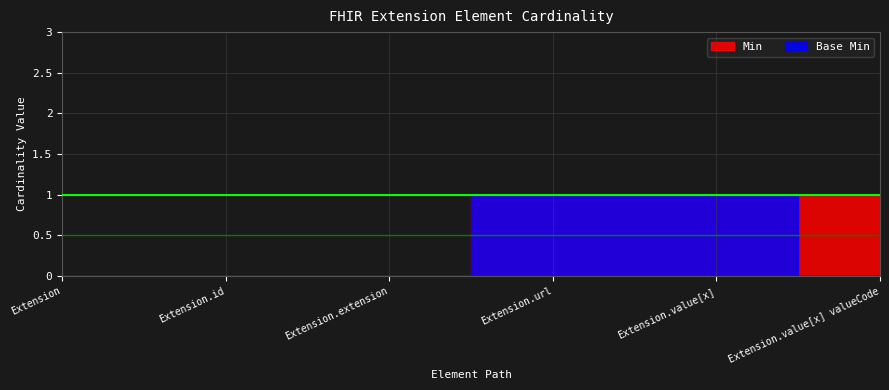

How many values in Min are above zero?

3